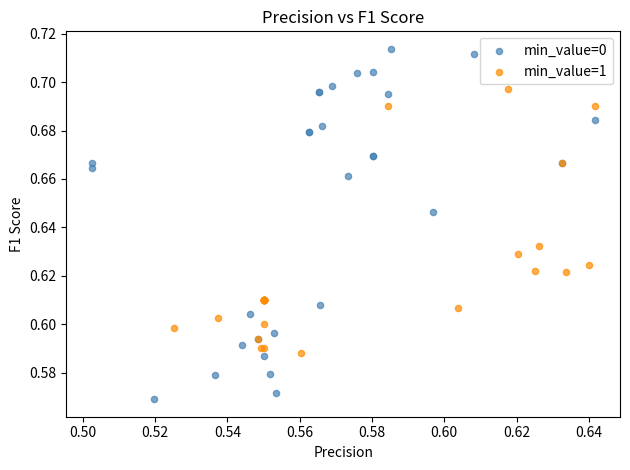

Which series has the widest spread of Y values?

min_value=0